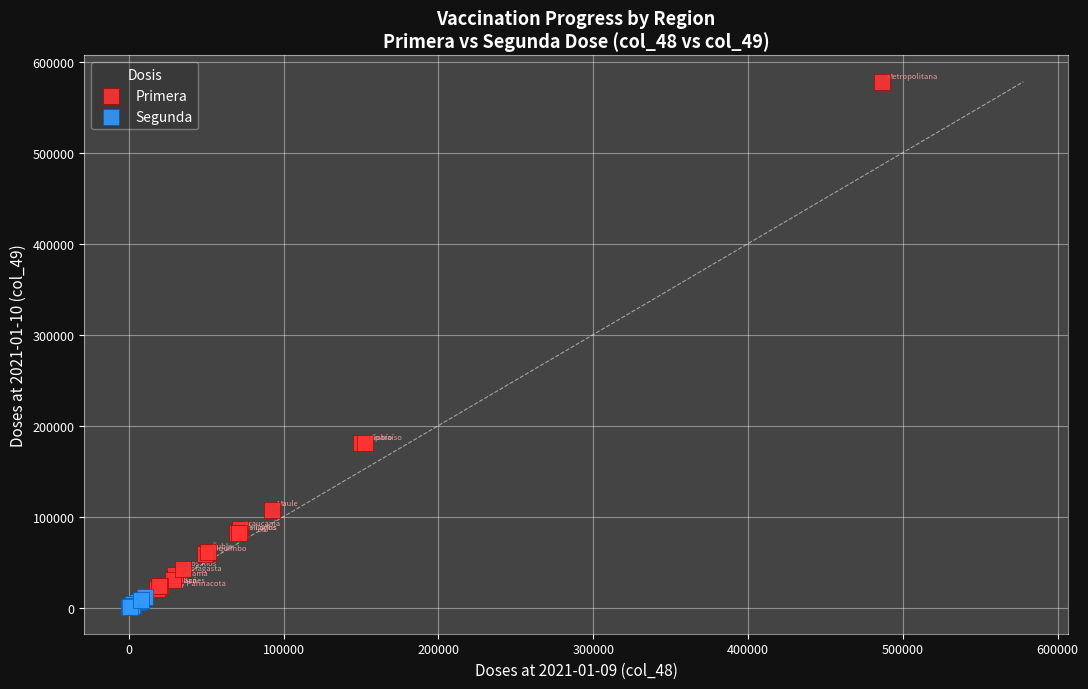

Which series has the widest spread of Y values?

Primera